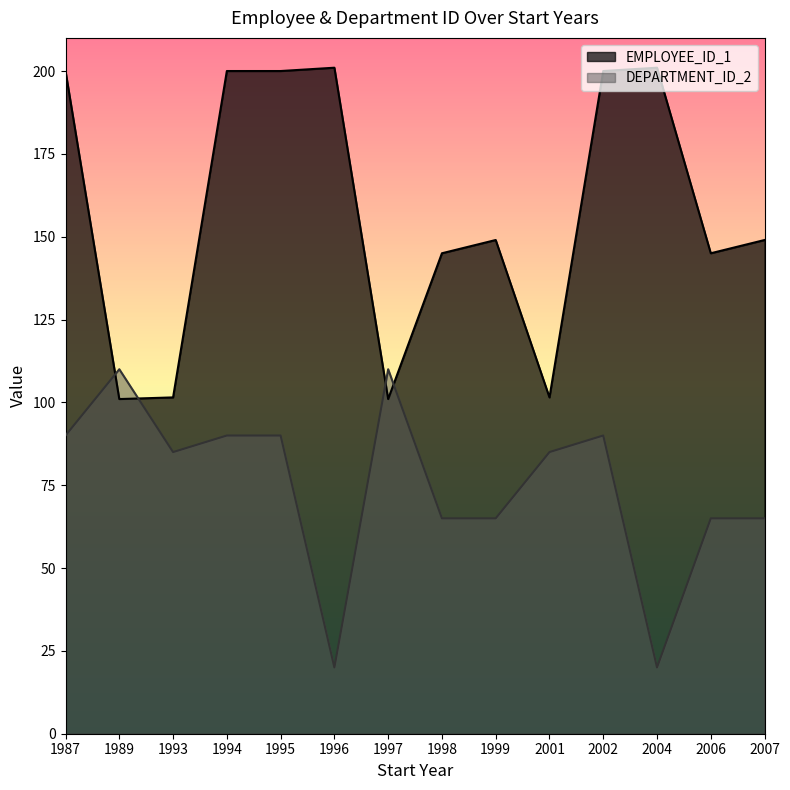

Is the value of DEPARTMENT_ID_2 at 1993 greater than the value of EMPLOYEE_ID_1 at 1997?

No